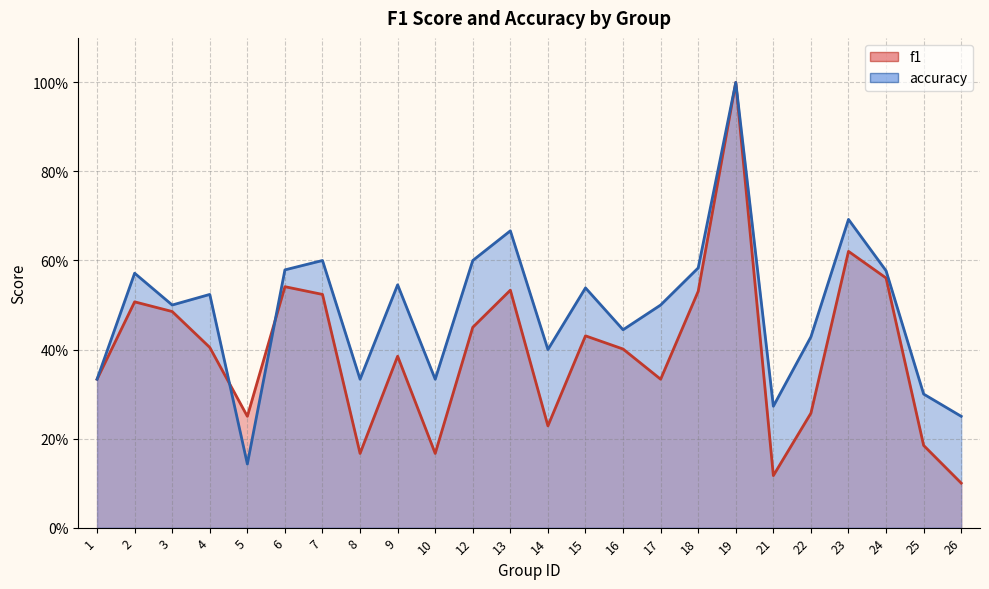

The value of accuracy at 25 is 0.3. True or false?

True